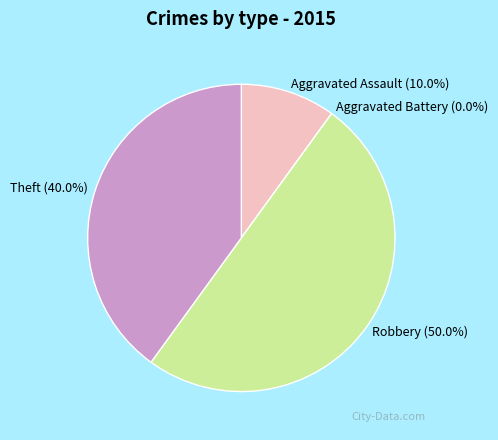

To the nearest percent, what is the average slice percentage?

25%